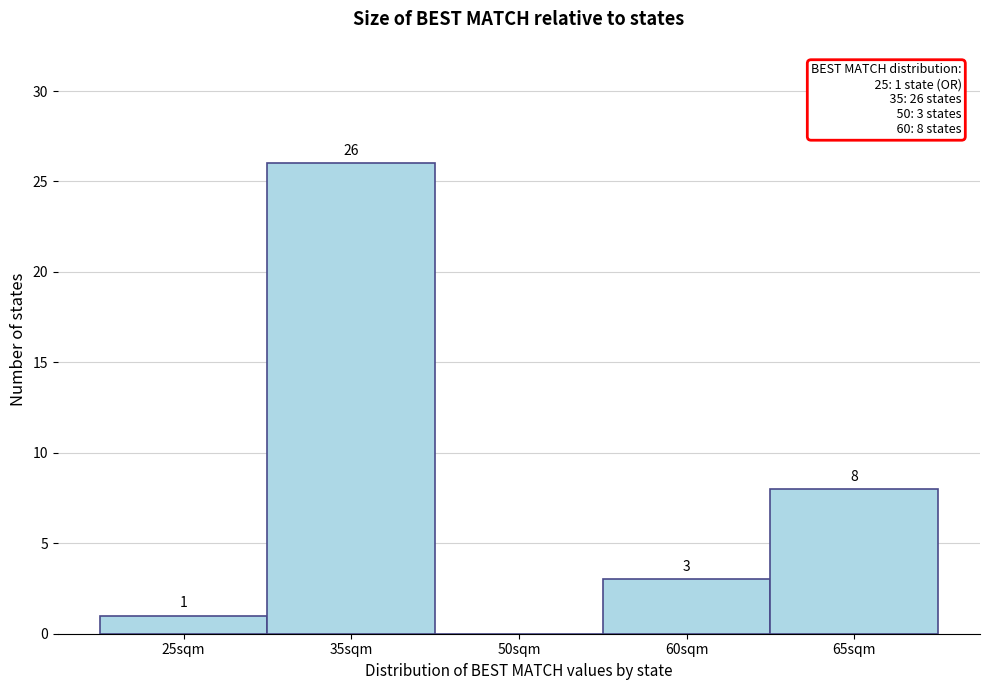

Reading left to right, transcribe all the data shown in this chart.

25sqm=1	35sqm=26	50sqm=0	60sqm=3	65sqm=8